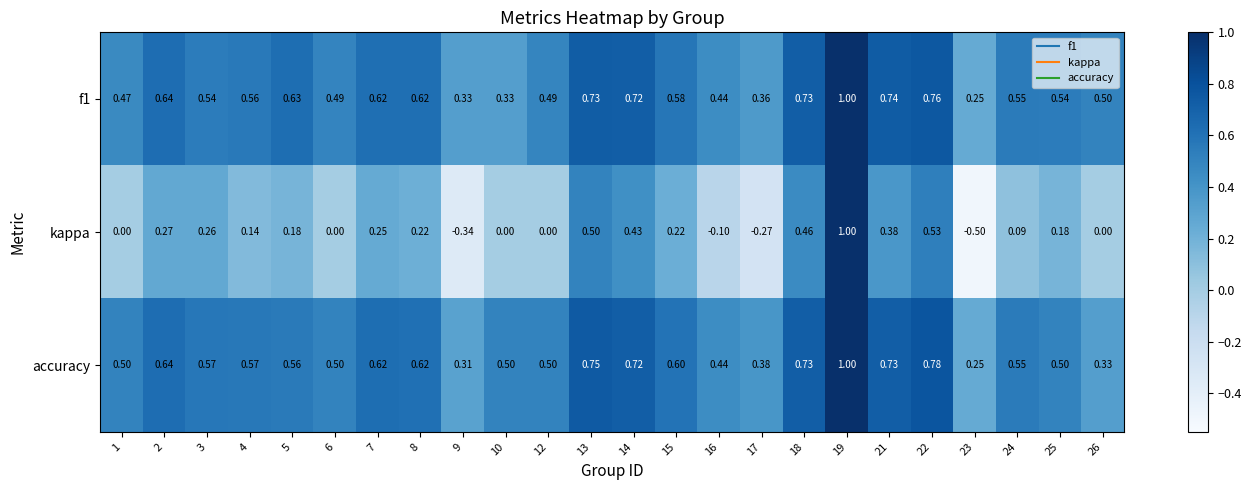

Which series has the largest total across all categories?

accuracy